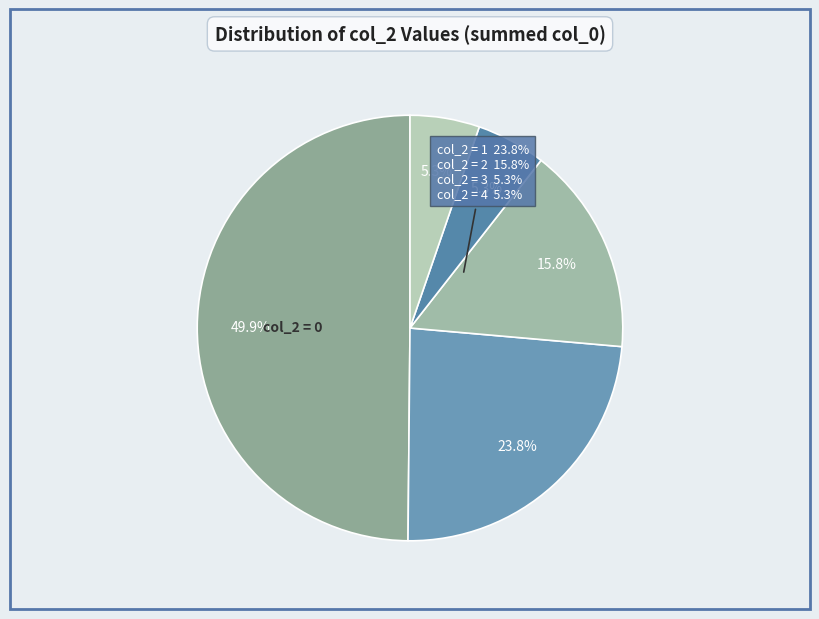

Count the number of slices in the pie.

5